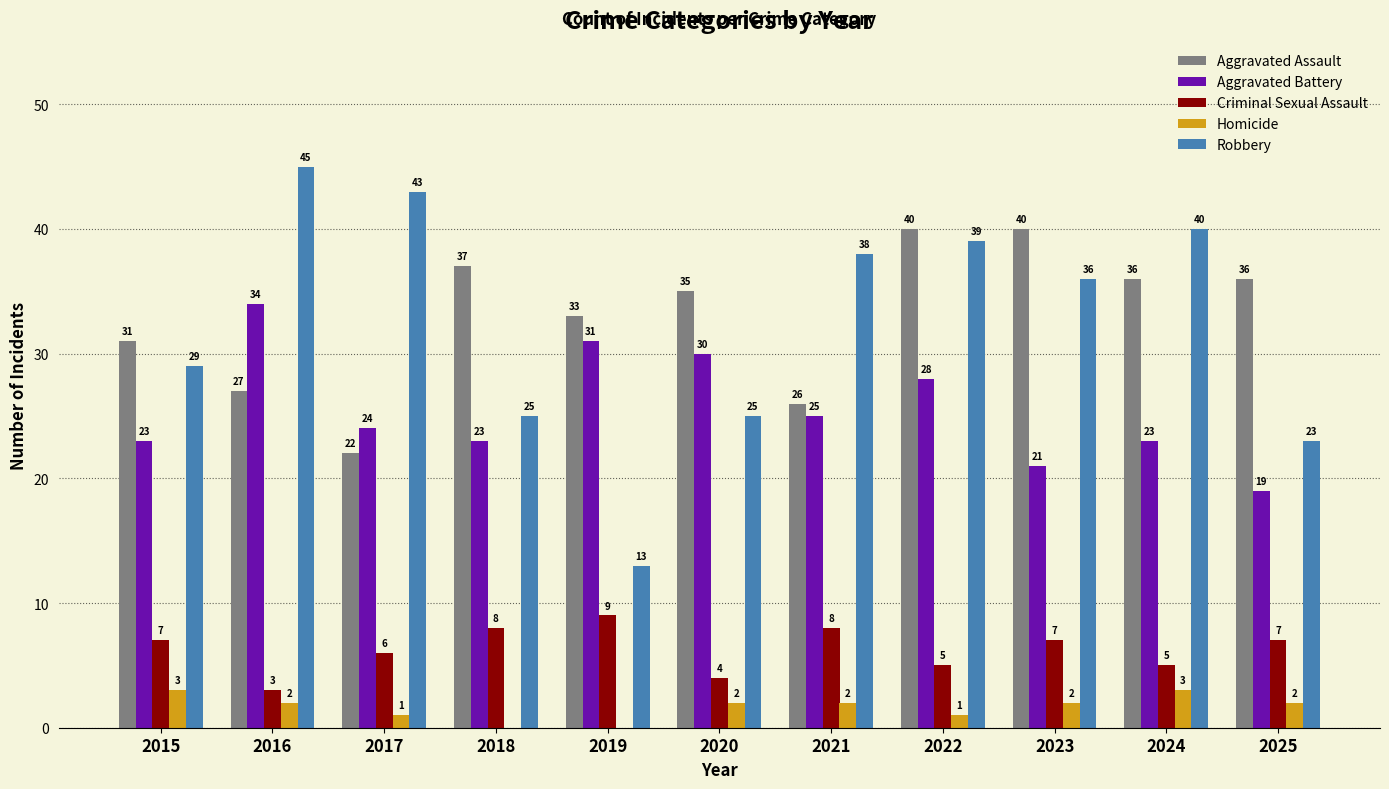

What is the total value across all series at 2015?

93